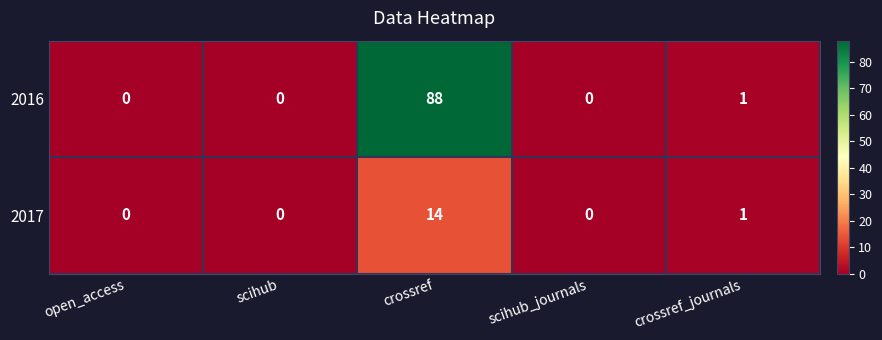

Reading left to right, list all the values displayed in this chart.

2016: open_access=0	scihub=0	crossref=88	scihub_journals=0	crossref_journals=1
2017: open_access=0	scihub=0	crossref=14	scihub_journals=0	crossref_journals=1